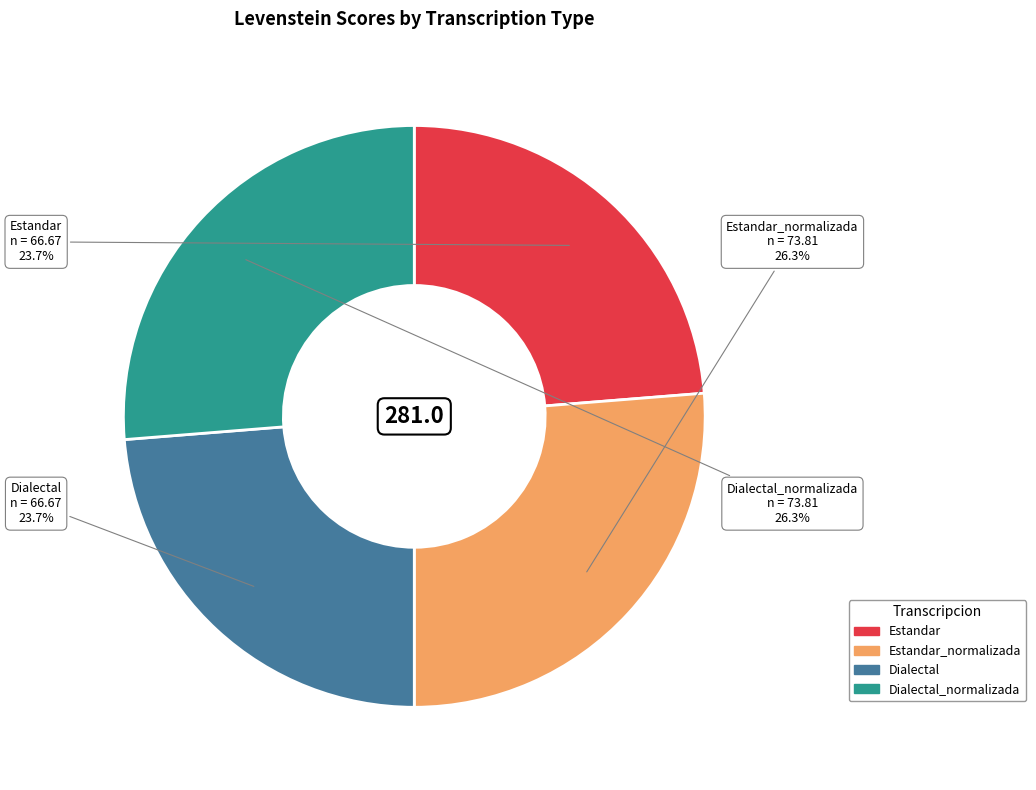

Does any single category account for the majority?

No